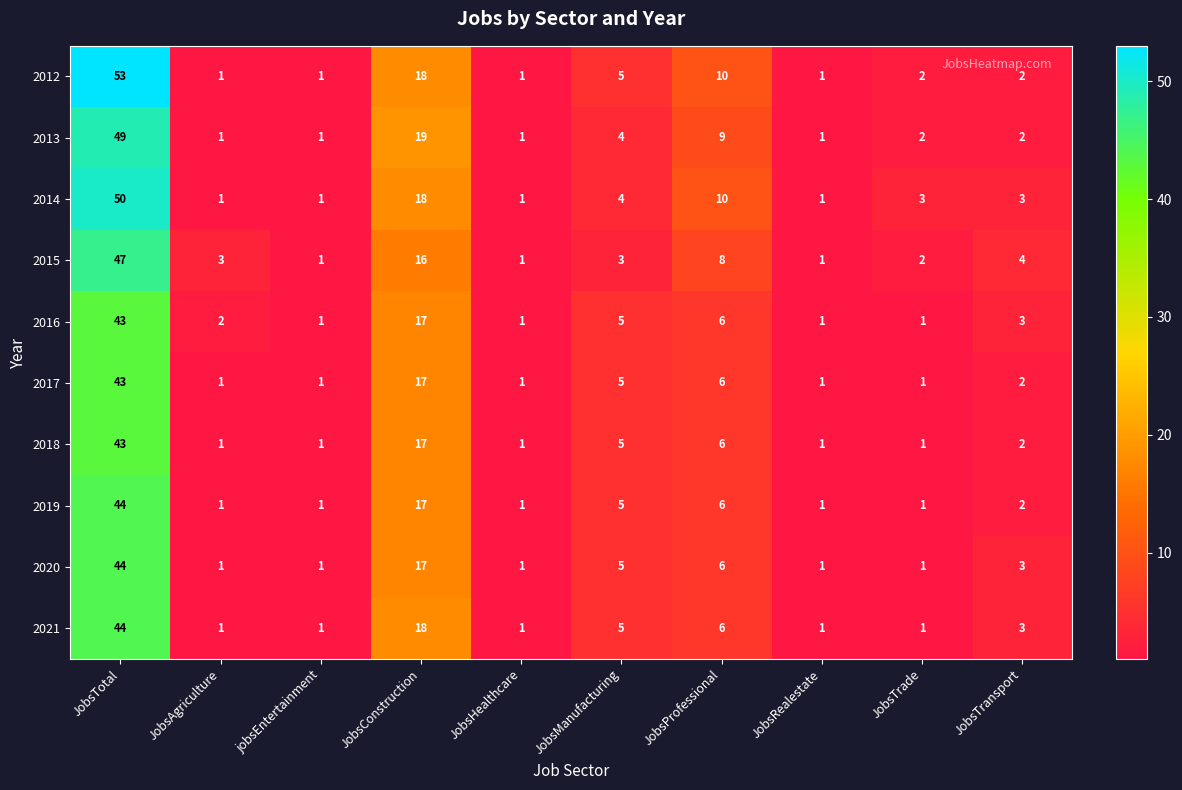

What is the average value of the 2018 series?

8